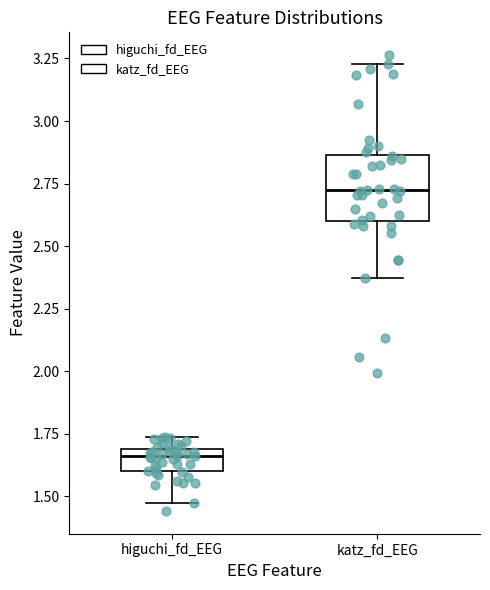

Reading left to right, transcribe this box plot: for each box, give where its median line is, the range the box spans, and where its two whiskers end, as read against the y-axis. The values are not printed on the chart, so give them approximately, as read against the axis.

higuchi_fd_EEG: median 1.65, box 1.60 to 1.70, whiskers 1.45 to 1.75
katz_fd_EEG: median 2.70, box 2.60 to 2.85, whiskers 2.35 to 3.25